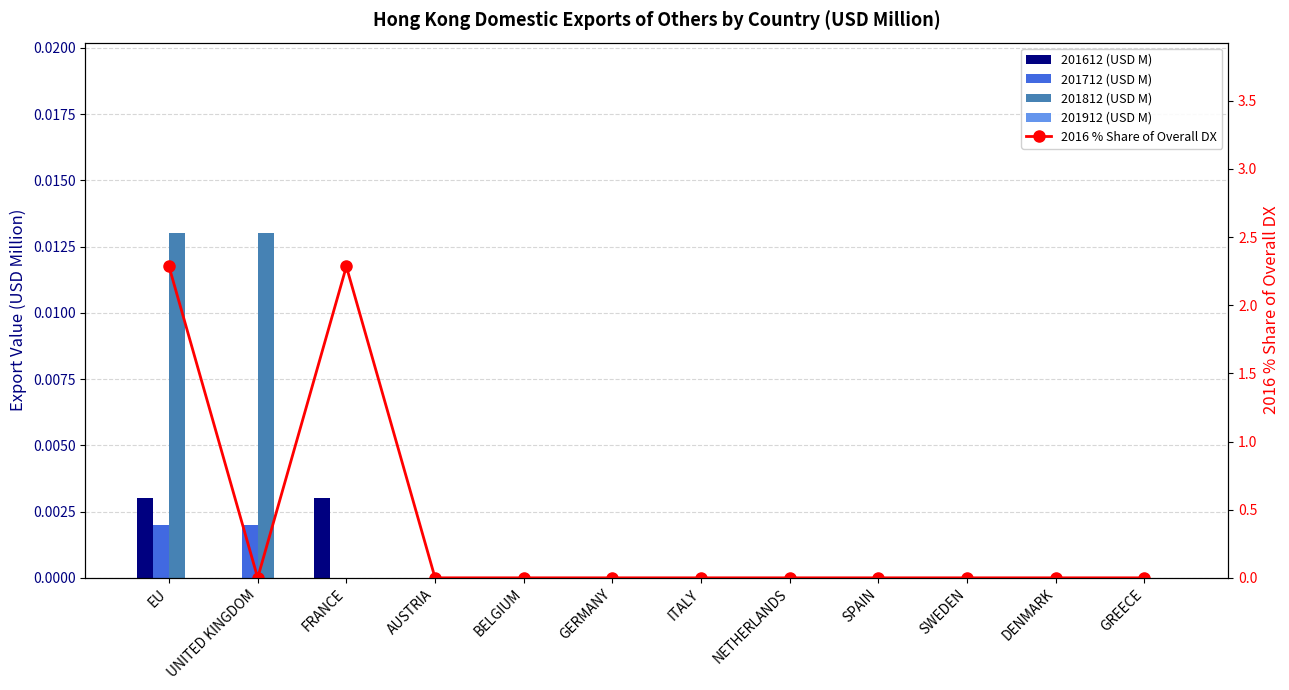

What position from the left is ITALY?

7